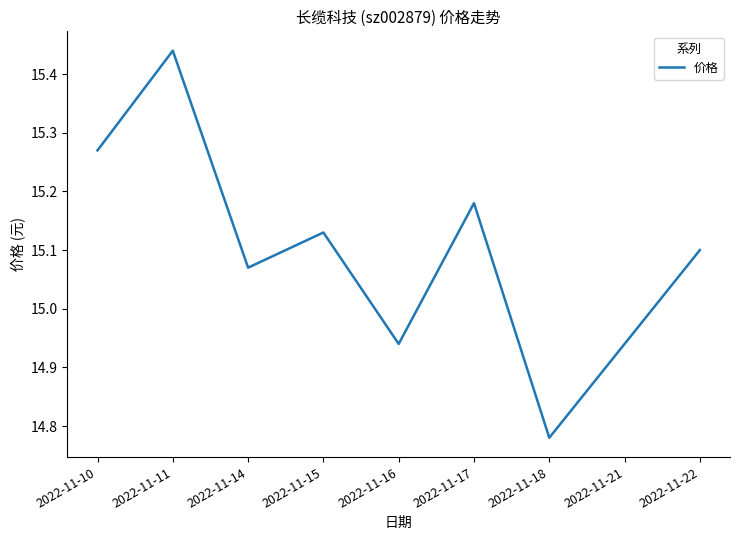

Which label corresponds to the smallest value in the chart?

2022-11-18